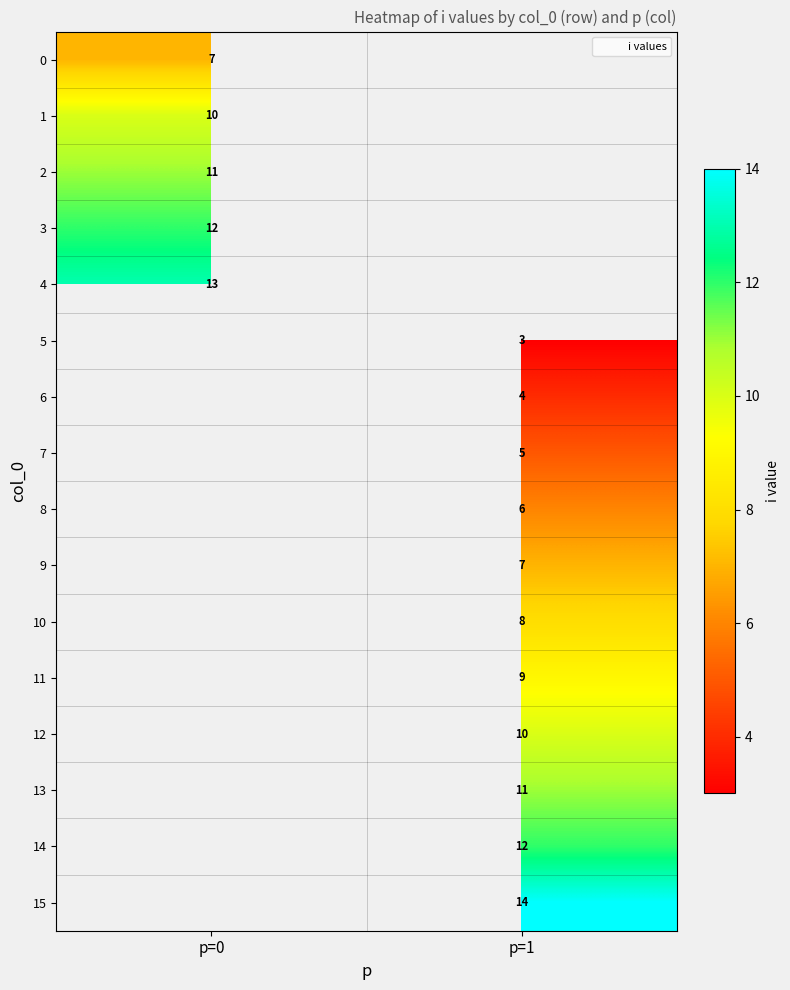

Which category has the highest value across all series?

p=1